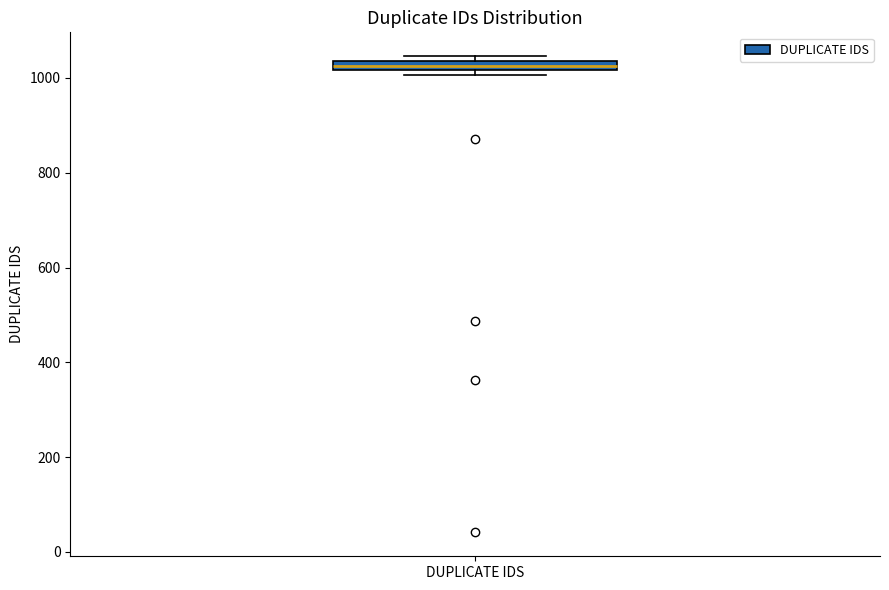

Where is the upper edge of the box for DUPLICATE IDS on the y-axis? The values are not printed on the chart, so give them approximately, as read against the axis.

1040